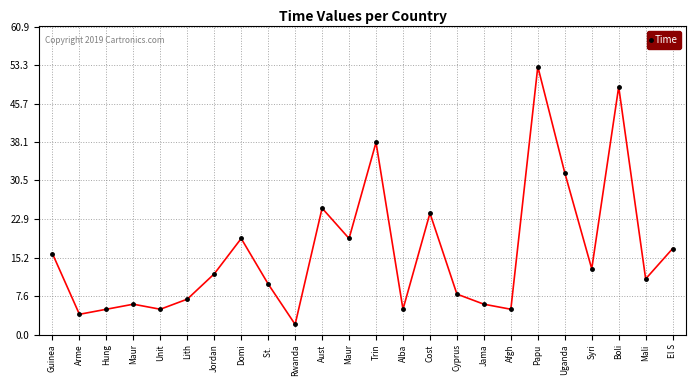

How many values are below 12?

12